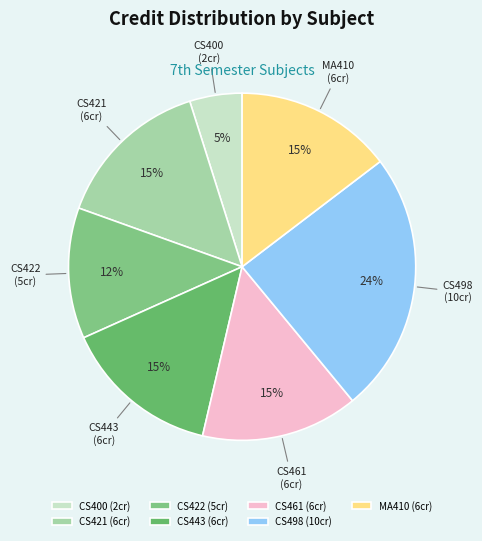

Which slice is the largest?

CS498